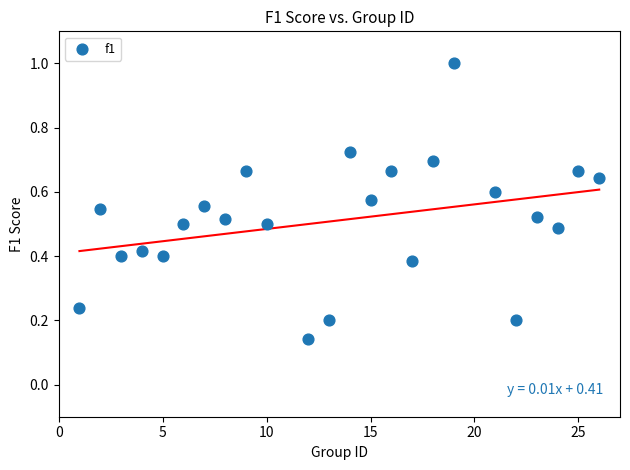

What is the range of X values (max minus min)?

25.0